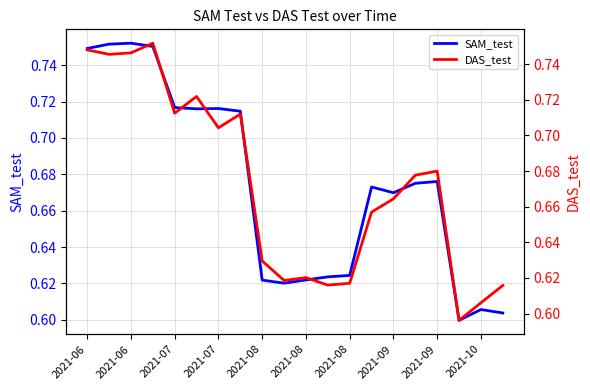

What value does the SAM_test series have at 2021-09?

0.7